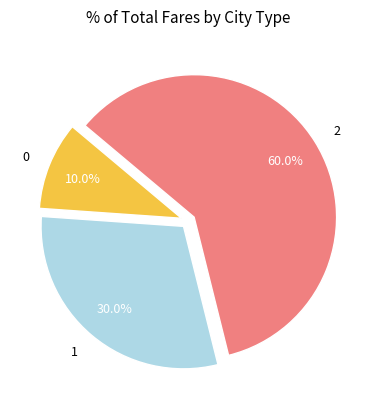

Is 1 the majority of the pie?

No